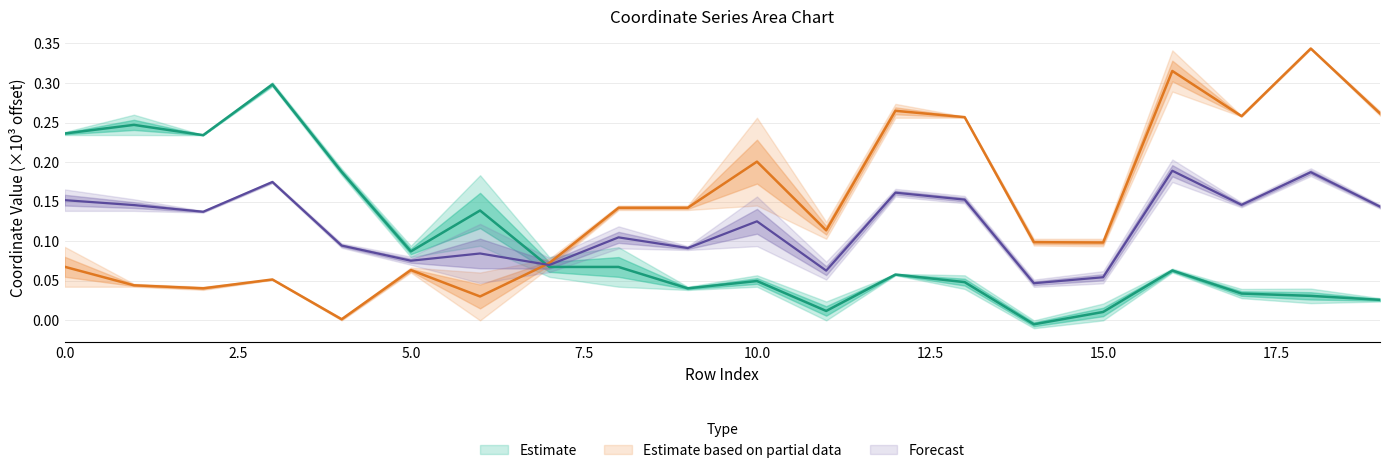

In x0, how many points are higher than both neighbors (excluding endpoints)?

6